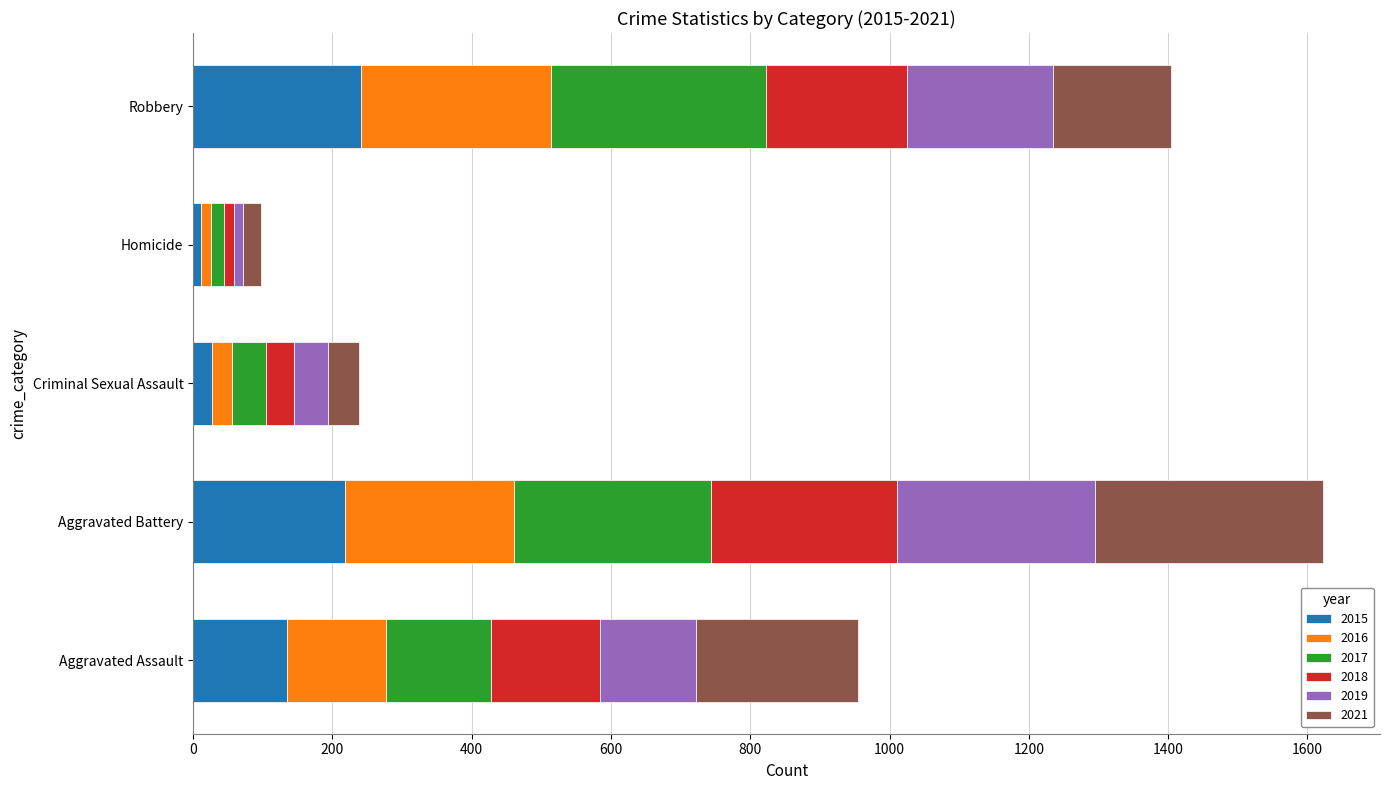

What is the average value of the 2015 series?

126